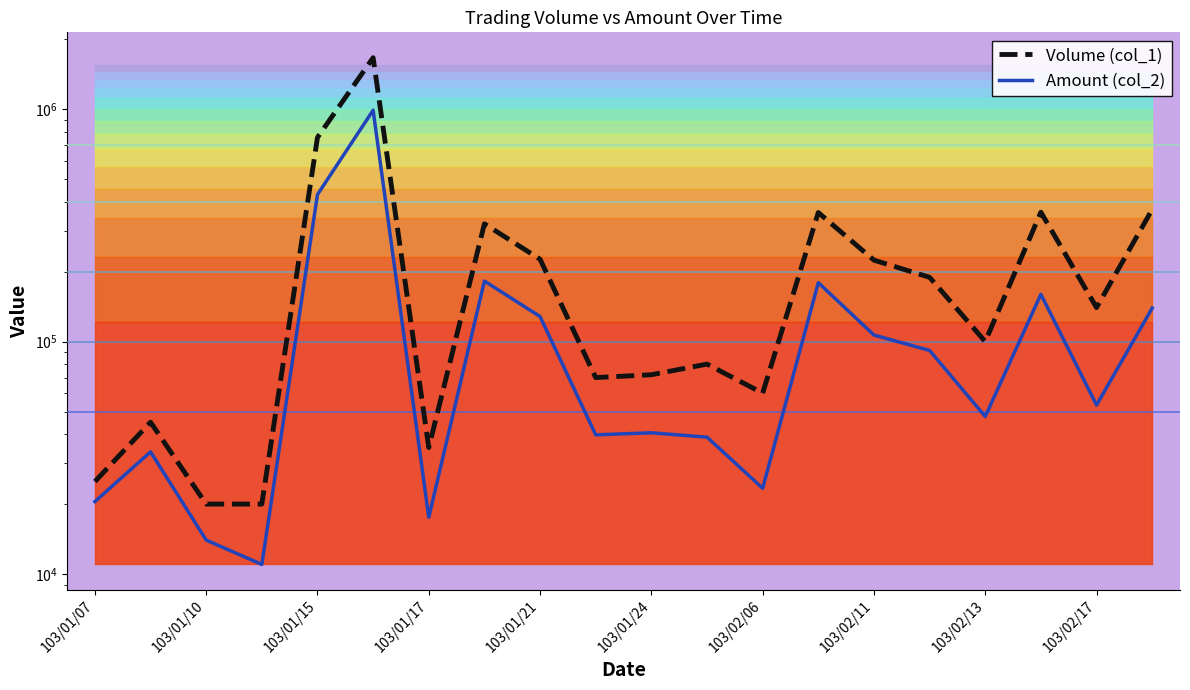

Which series has the largest range (max minus min)?

Volume (col_1)